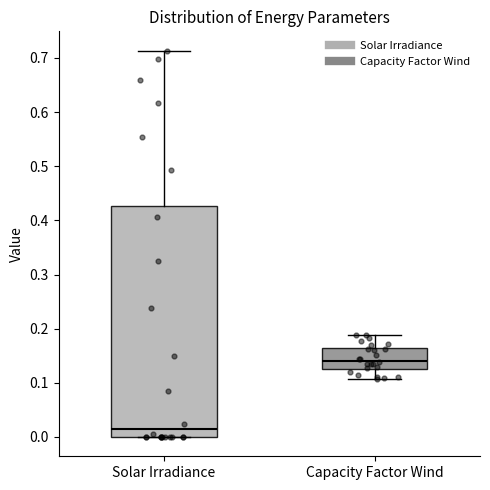

Reading left to right, transcribe this box plot: for each box, give where its median line is, the range the box spans, and where its two whiskers end, as read against the y-axis. The values are not printed on the chart, so give them approximately, as read against the axis.

Solar Irradiance: median 0.01, box 0.00 to 0.43, whiskers 0.00 to 0.71
Capacity Factor Wind: median 0.14, box 0.13 to 0.16, whiskers 0.11 to 0.19